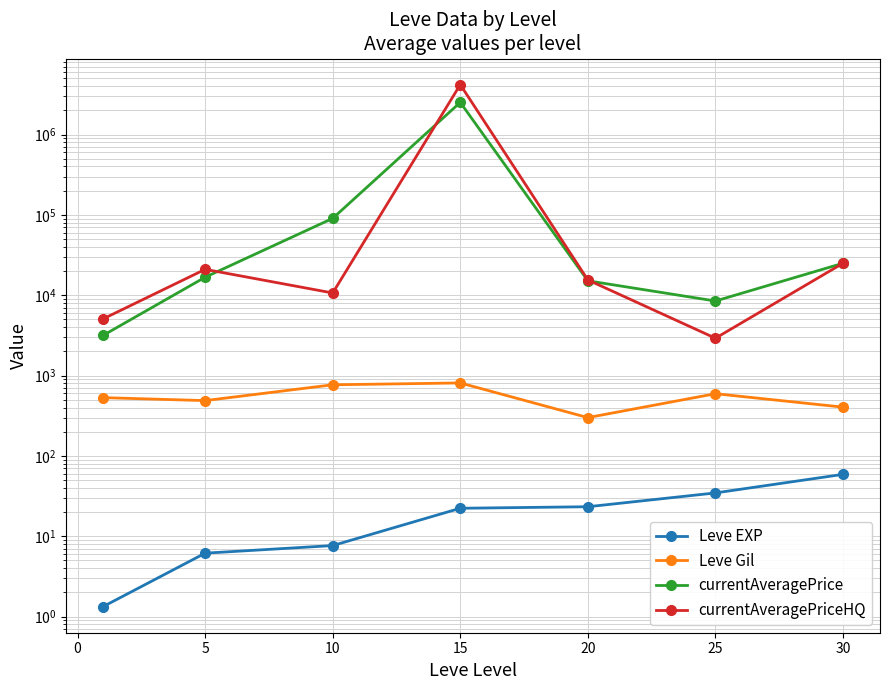

Which has a higher value, 20 or −5?

20